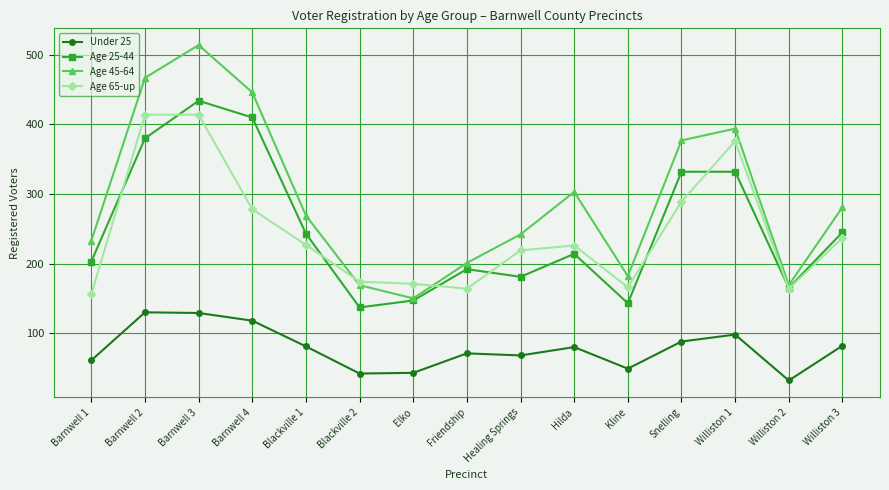

In Age 25-44, how many points are lower than both neighbors (excluding endpoints)?

4